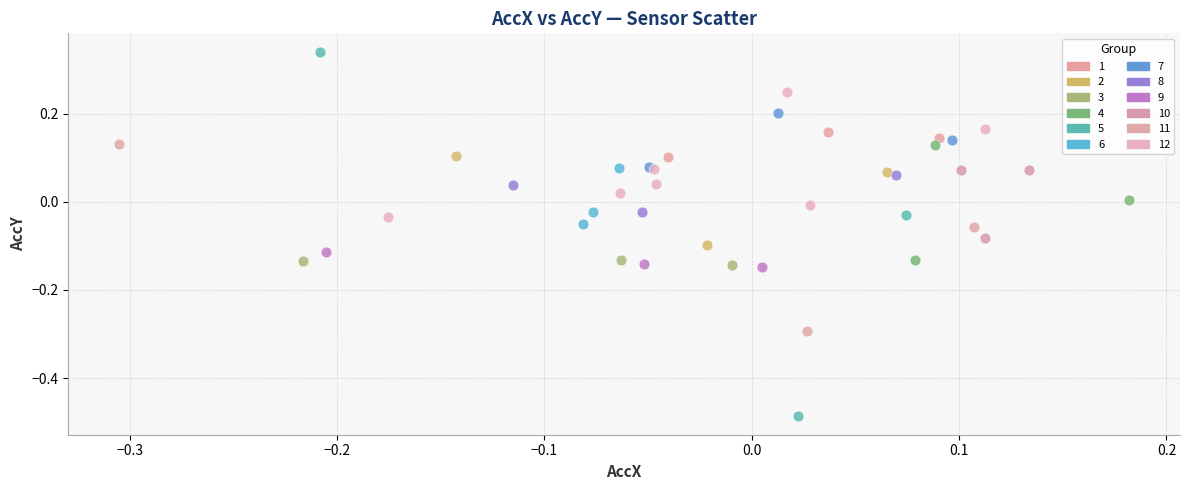

Which series has the widest spread of Y values?

5